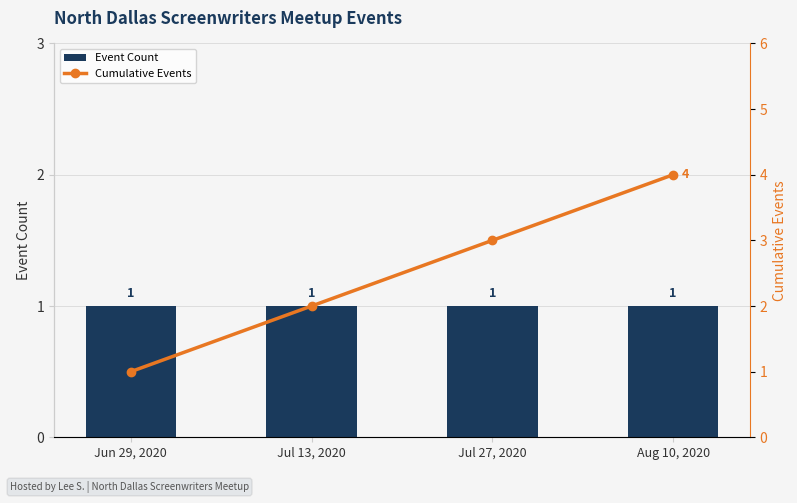

What position from the left is Jul 27, 2020?

3